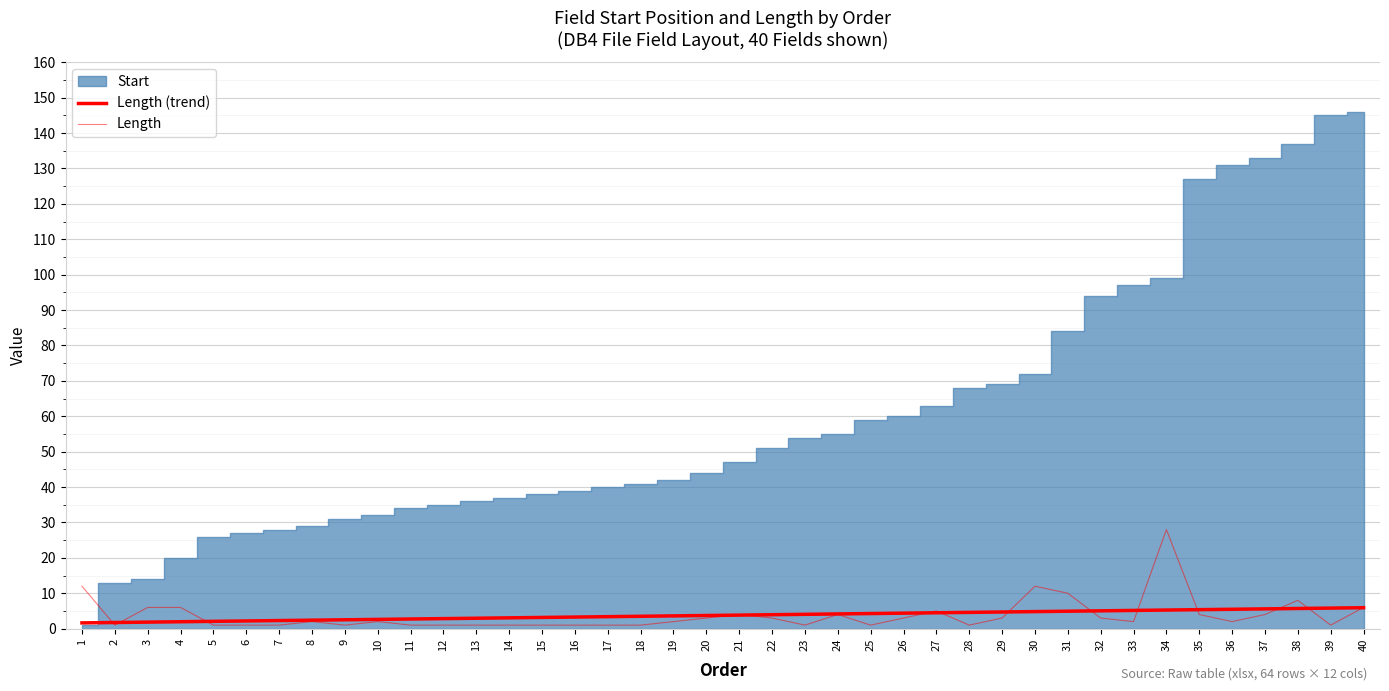

What is the greatest value displayed?

28